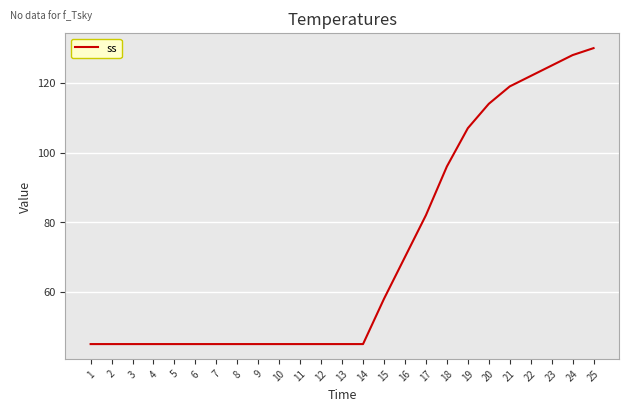

Is it true that the value at 18 is 96?

True